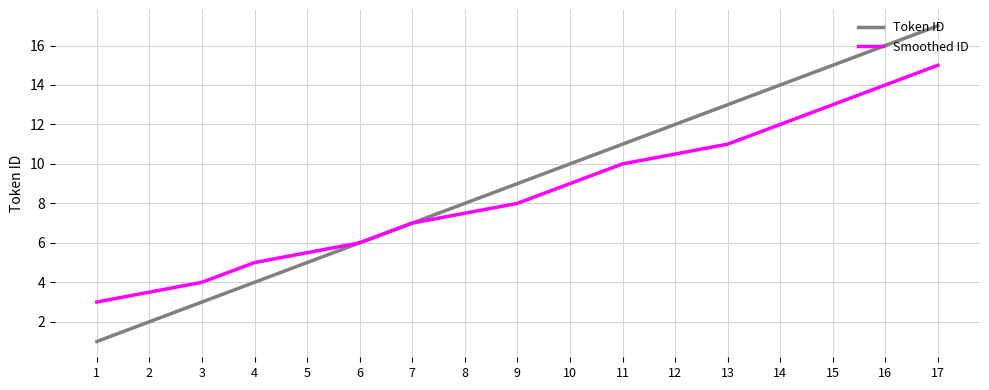

The Smoothed ID series shows 5.5 at 17. True or false?

False